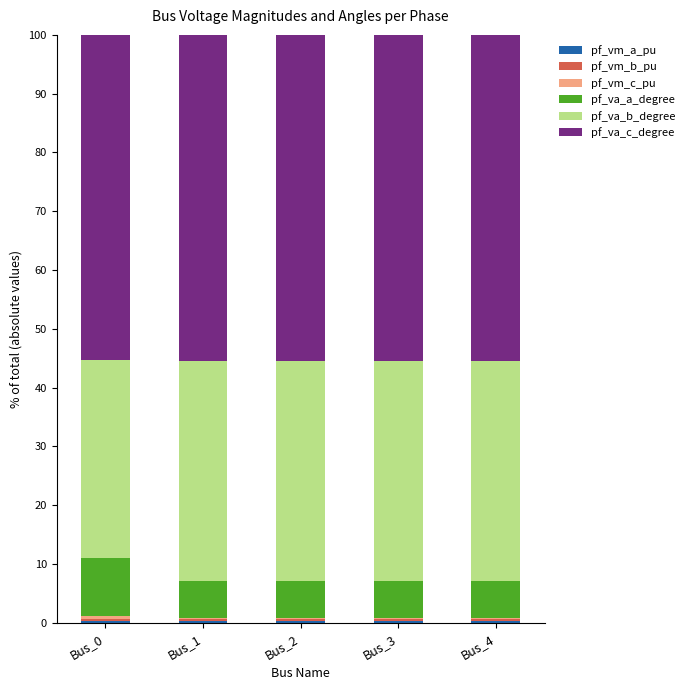

How many pf_vm_a_pu values are between 0 and 1?

5